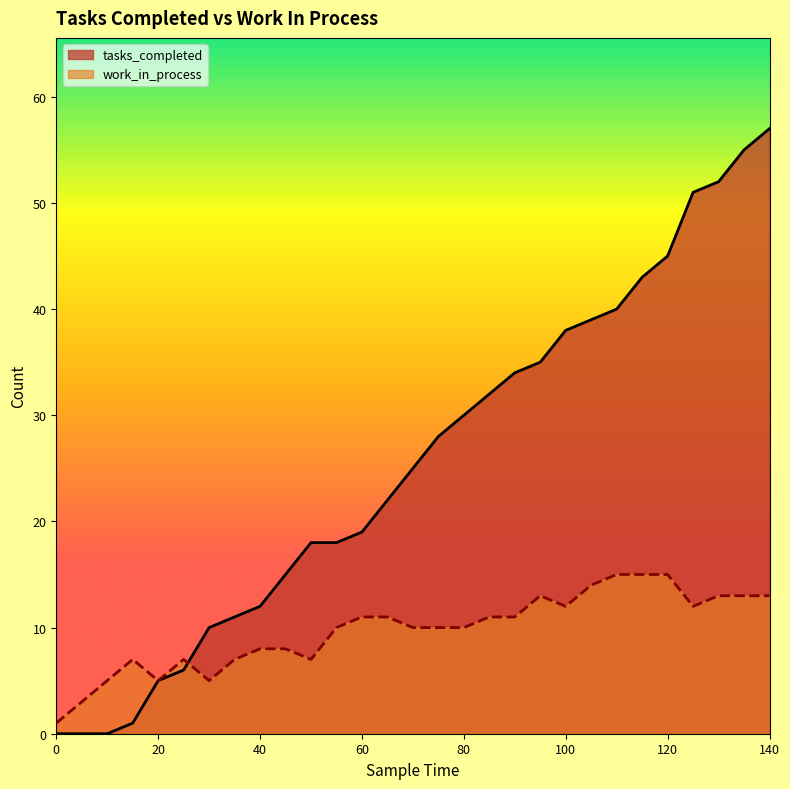

What is the sum of the work_in_process values at 75 and 90?

21